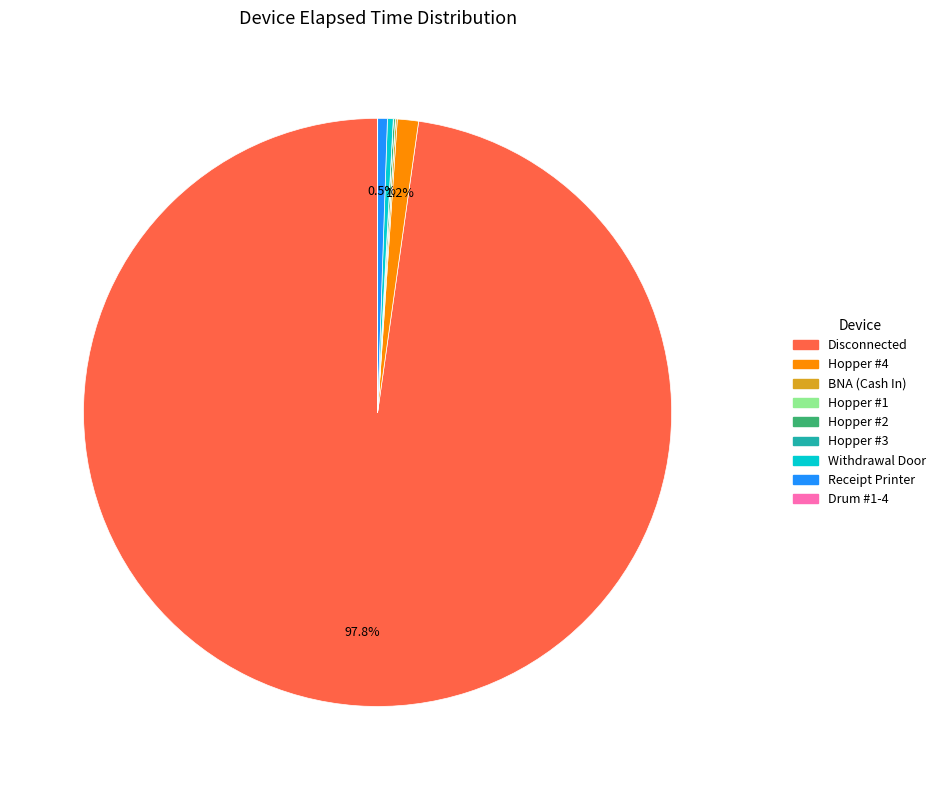

Is there any slice that represents more than half of the pie?

Yes